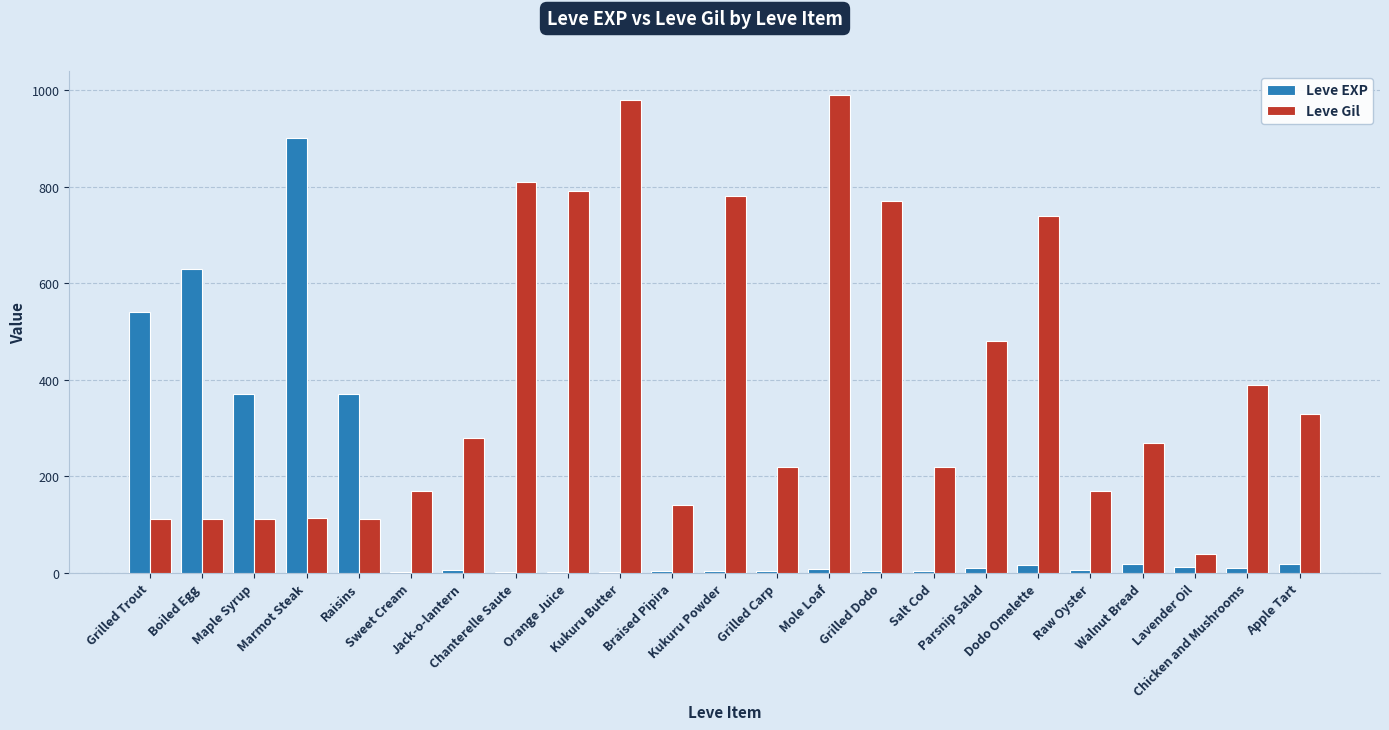

Which series has the largest total across all categories?

Leve Gil